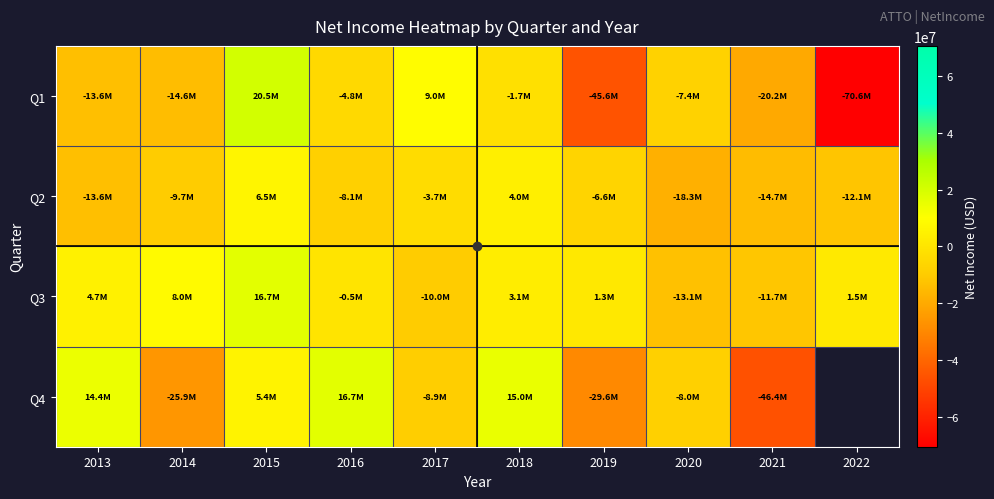

Which has a higher value, 2015 or 2021?

2015